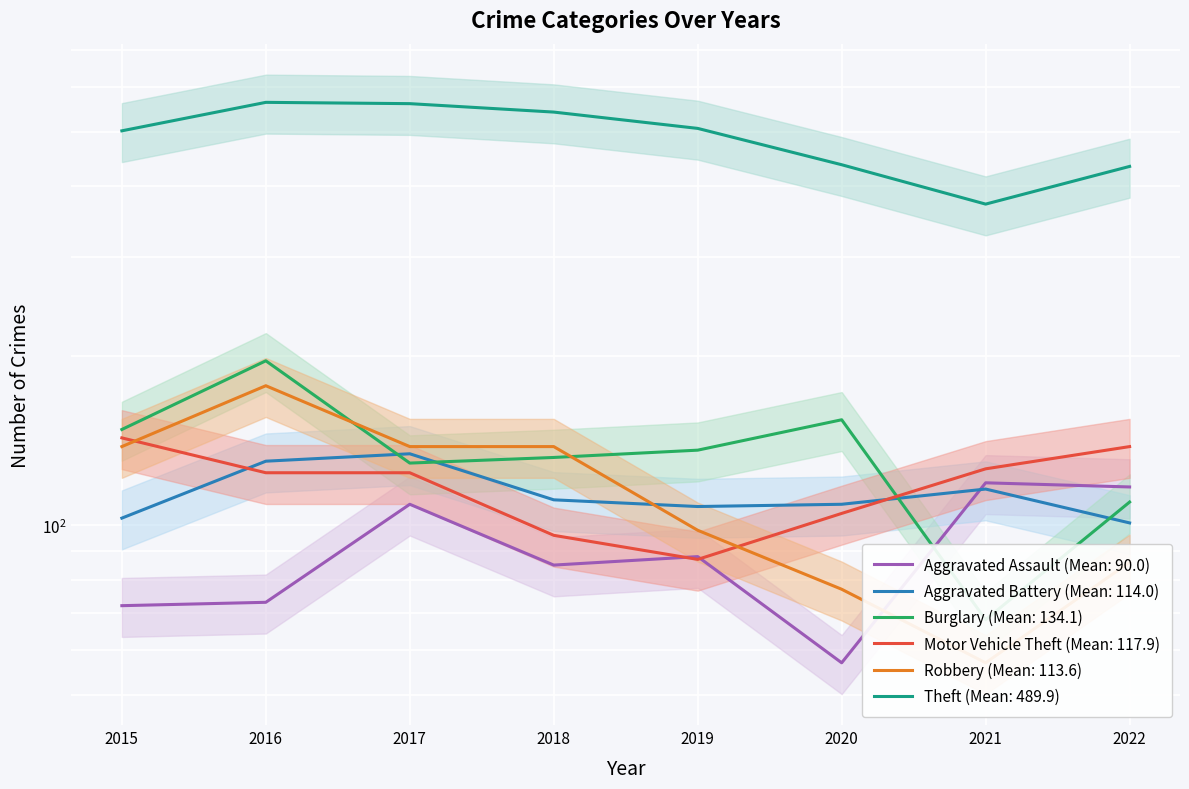

Which label corresponds to the largest value in the chart?

2016